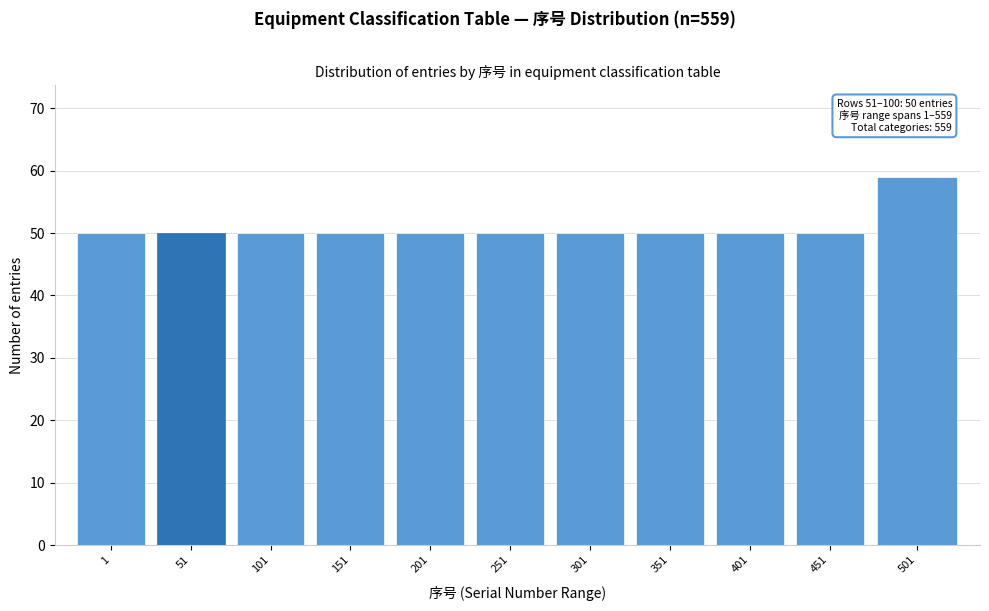

Reading right to left, transcribe all the data shown in this chart.

59	50	50	50	50	50	50	50	50	50	50